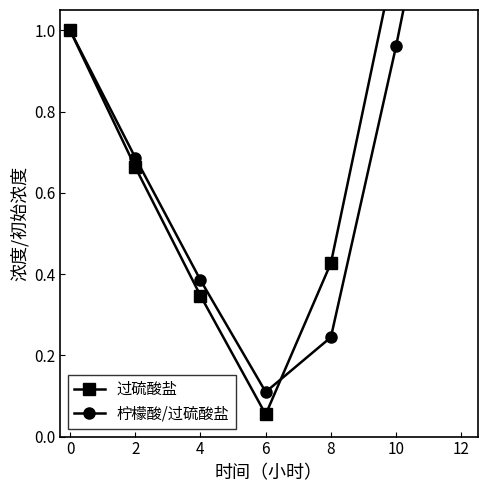

Between 12 and 0, which is larger?

12